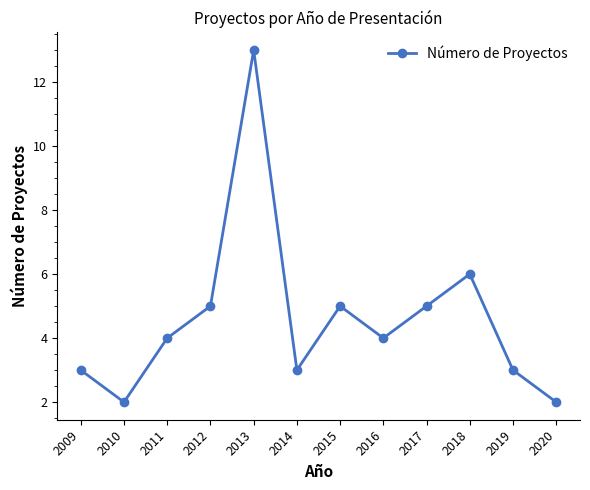

Where is the data nearest to the value 7?

2018